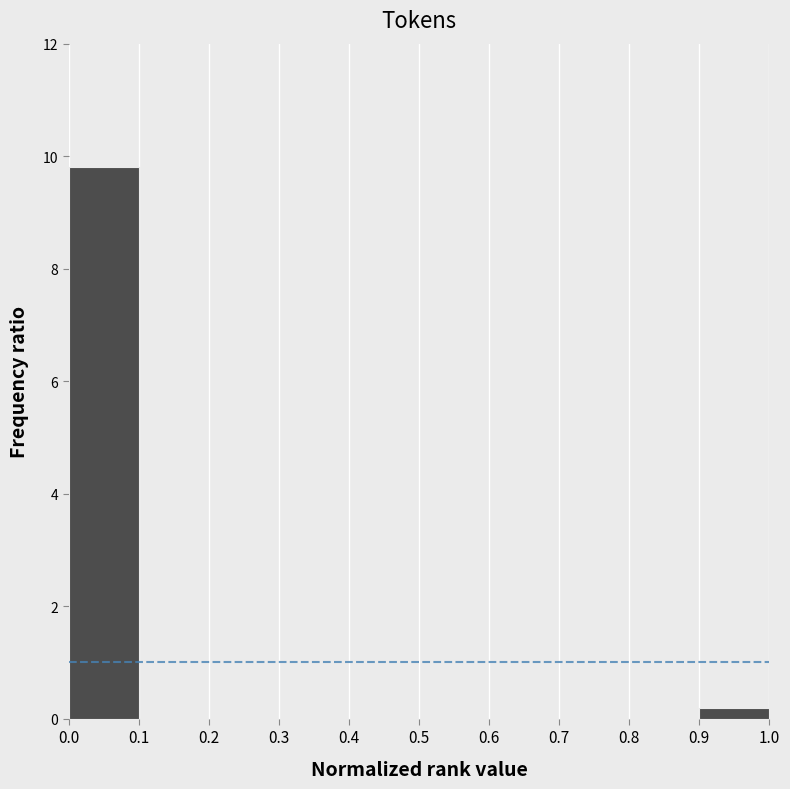

Reading left to right, list every bar in this chart as the range it spans on the x-axis followed by its height. The values are not printed on the chart, so give them approximately, as read against the axis.

0.0 to 0.1: 9.8
0.1 to 0.2: 0
0.2 to 0.3: 0
0.3 to 0.4: 0
0.4 to 0.5: 0
0.5 to 0.6: 0
0.6 to 0.7: 0
0.7 to 0.8: 0
0.8 to 0.9: 0
0.9 to 1.0: under 0.2